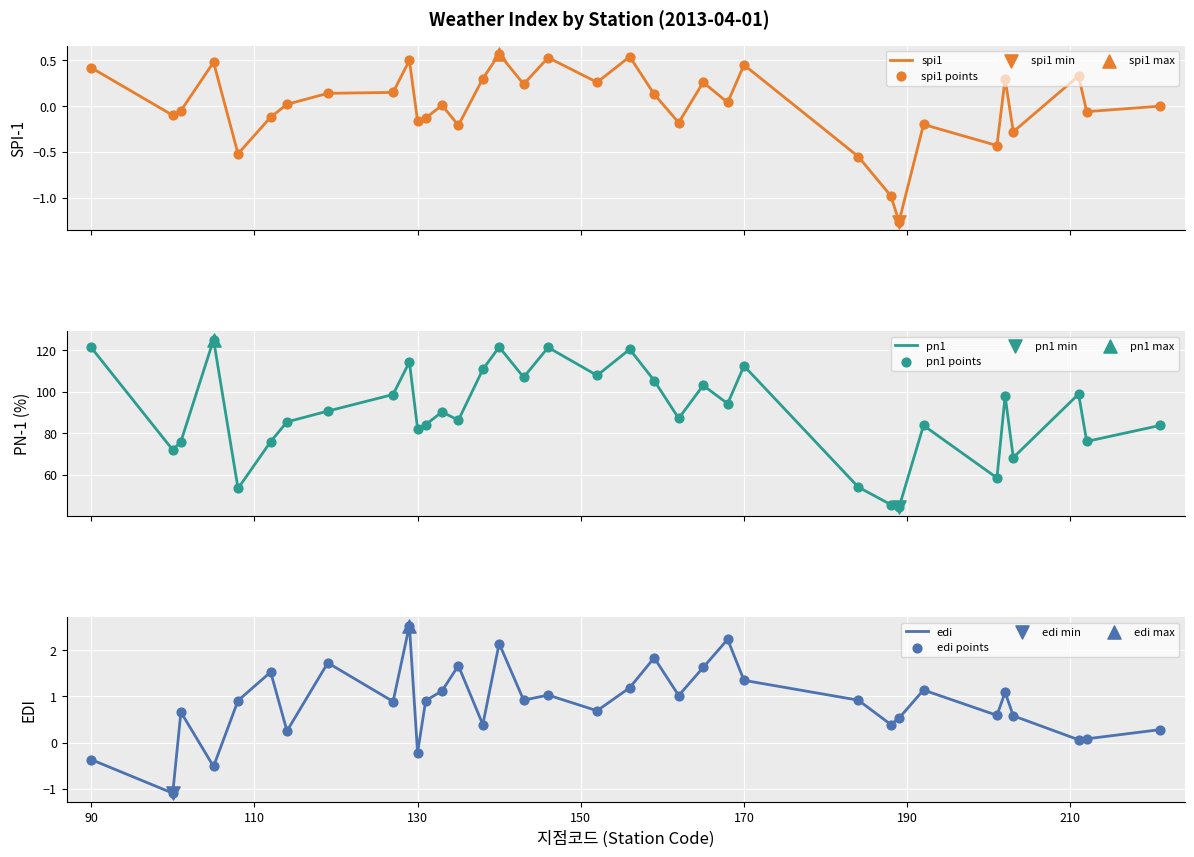

Which series has the widest spread of Y values?

pn1